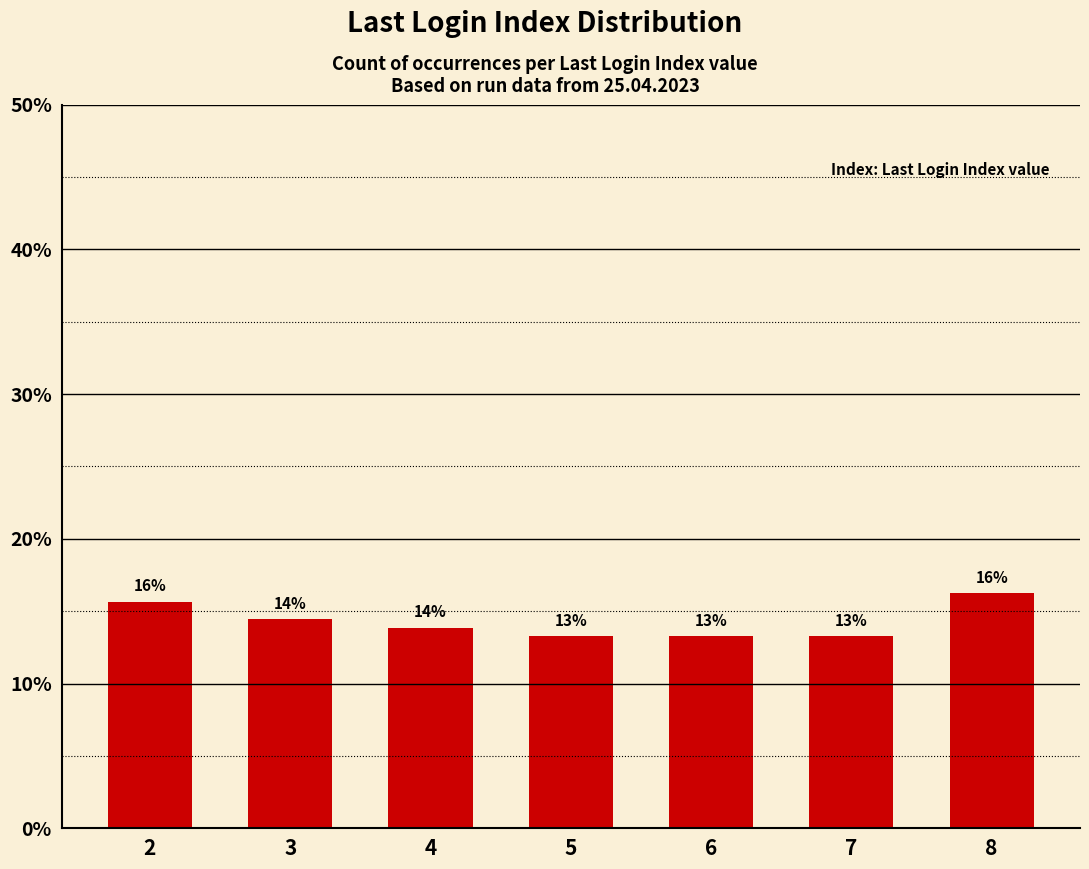

Does the chart contain any negative values?

No